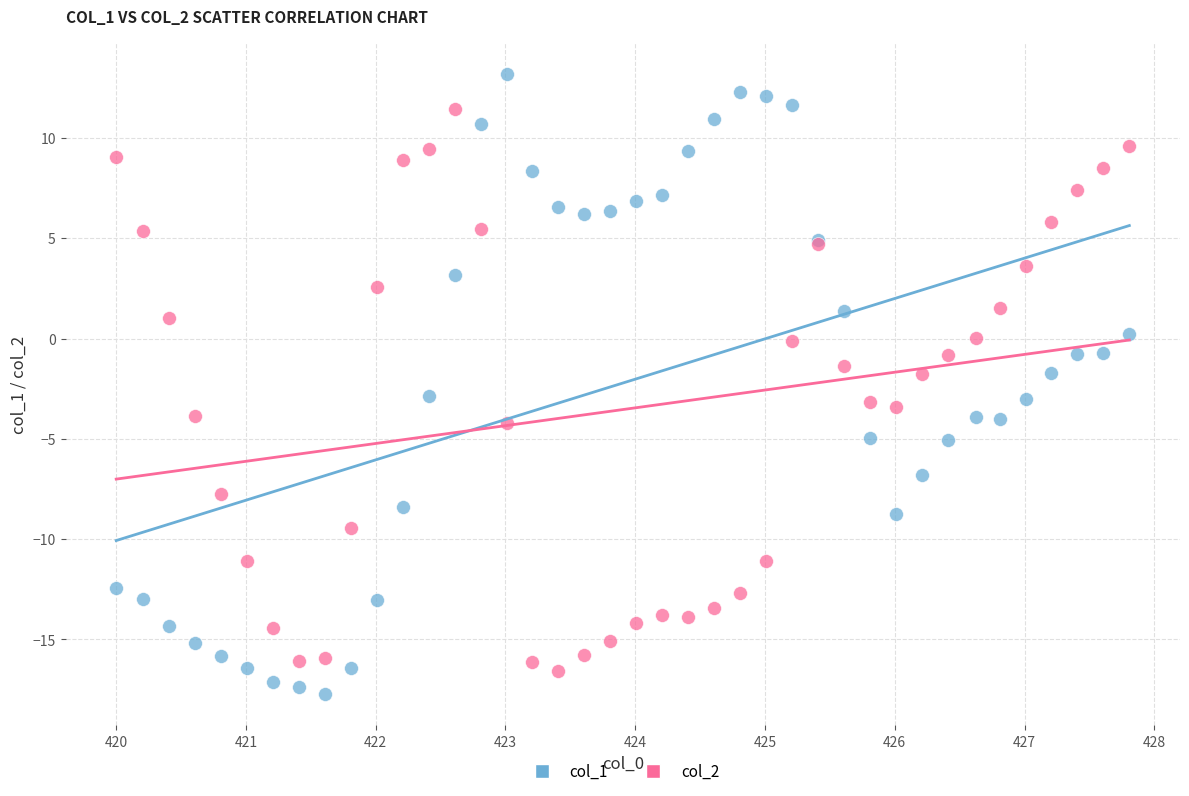

Which series contains the lowest Y value?

col_1